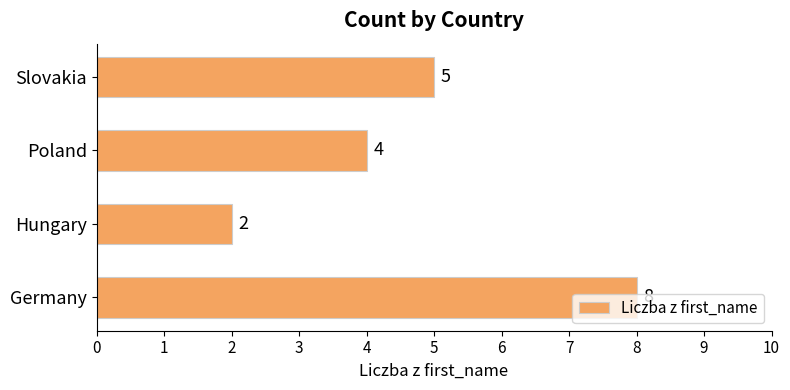

What is the difference between the second highest and second lowest values?

1